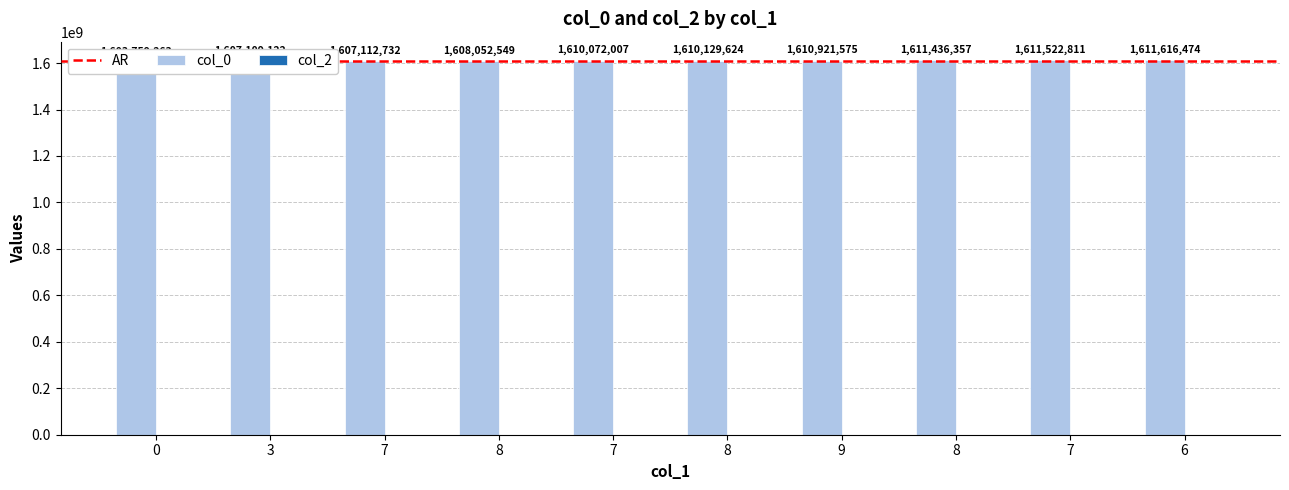

Approximately how many times larger is the value at 8 compared to 3?

1.0